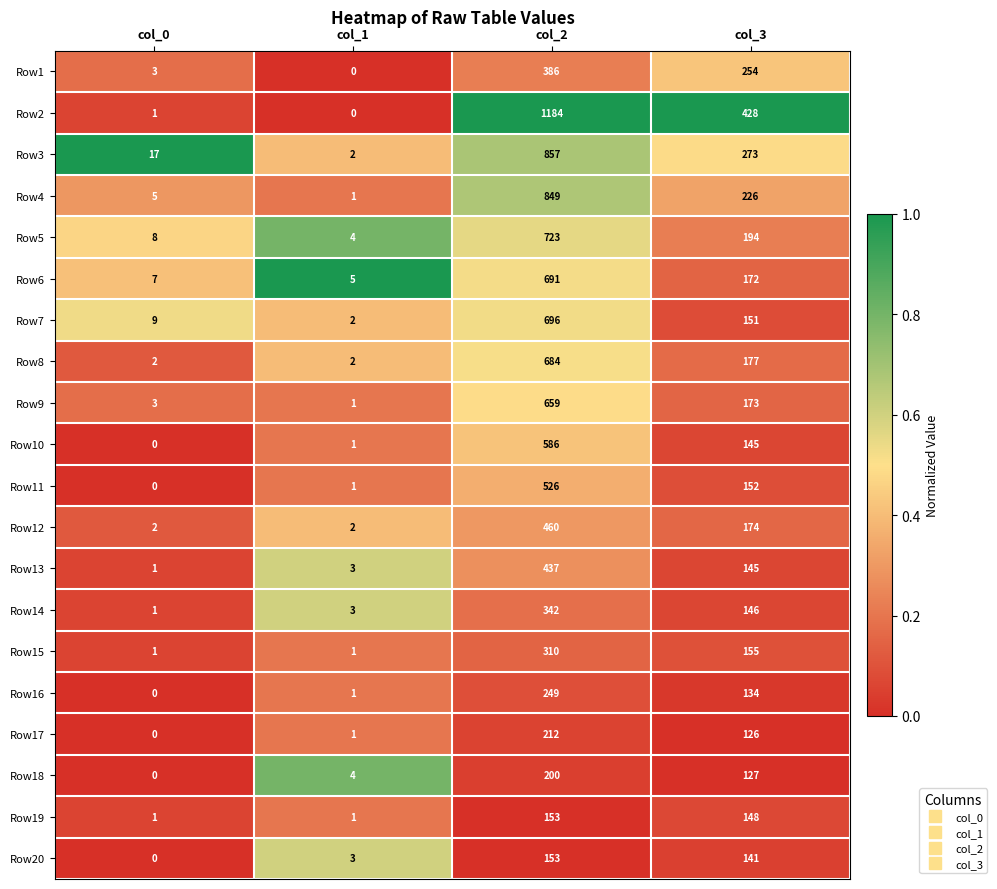

What is the spread (max minus min) of values at col_0?

17